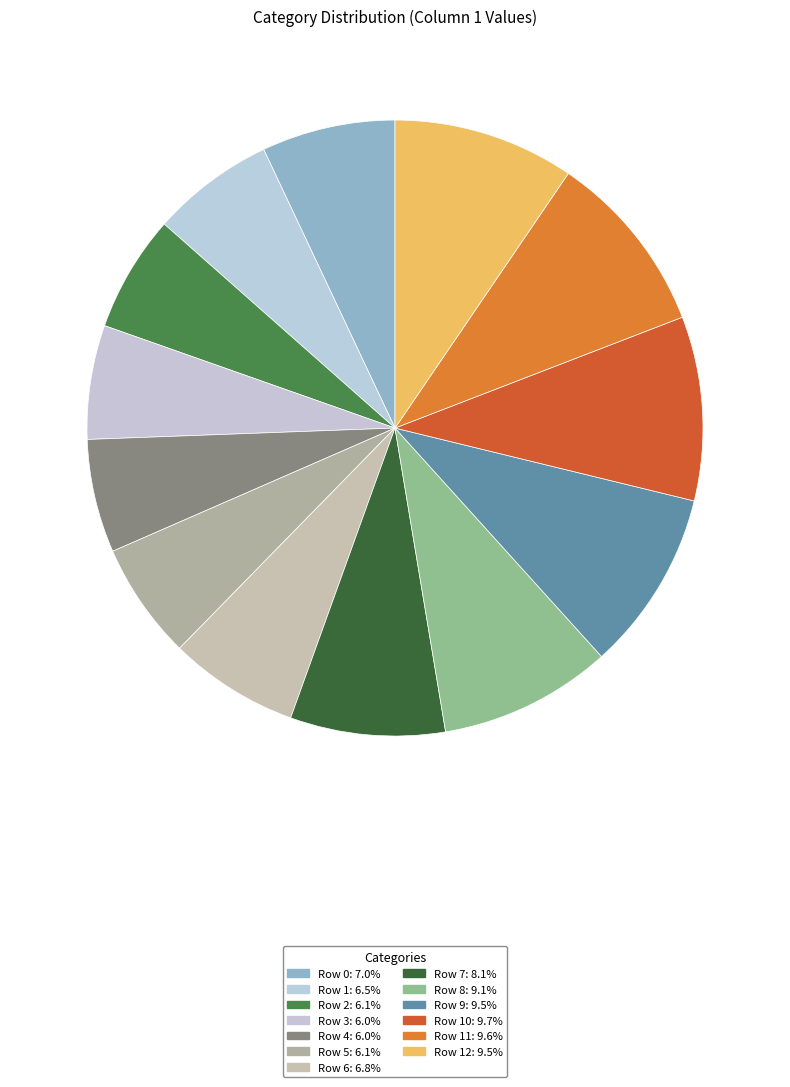

Rank the categories by value from highest to lowest.

Row 10, Row 11, Row 12, Row 9, Row 8, Row 7, Row 0, Row 6, Row 1, Row 2, Row 5, Row 3, Row 4